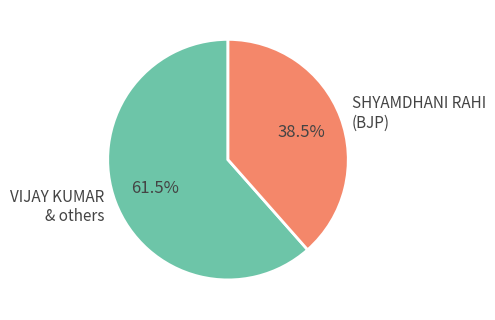

Does any single category account for the majority?

Yes